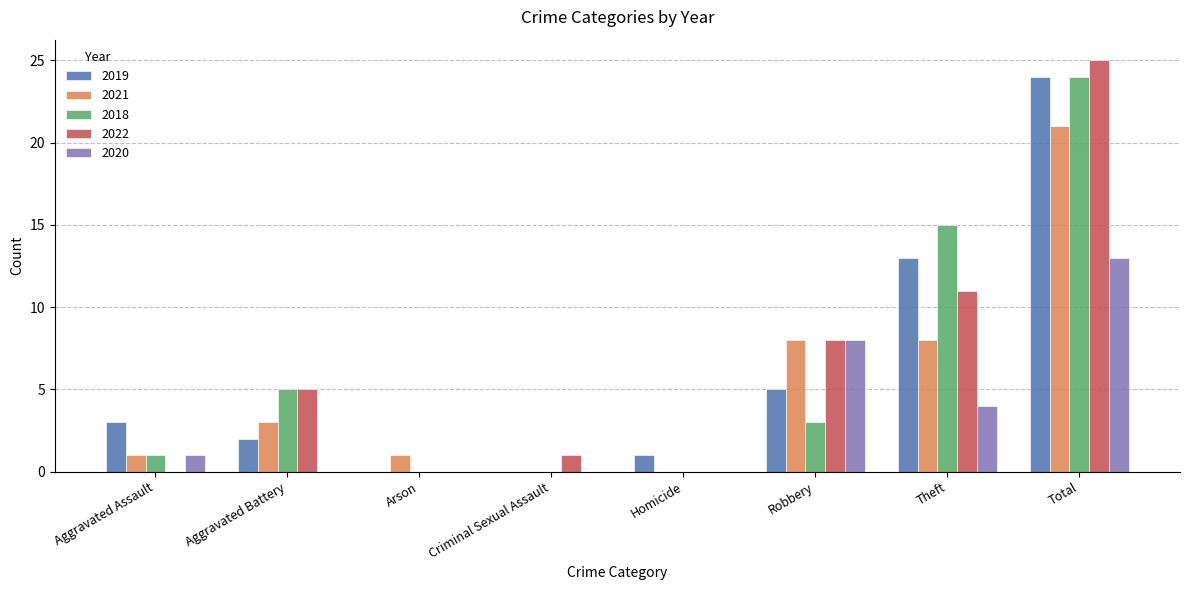

What is the total value across all series at Robbery?

32